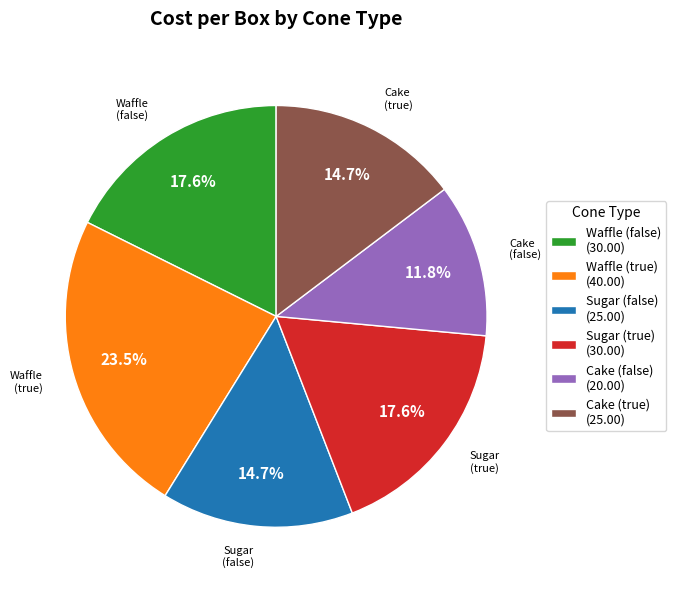

Is Cake (true) the majority of the pie?

No